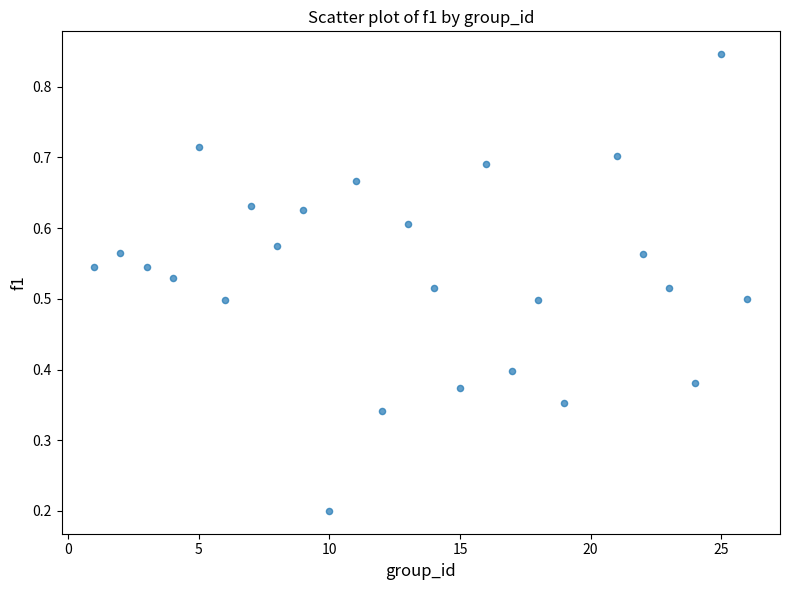

What is the range of X values (max minus min)?

25.0